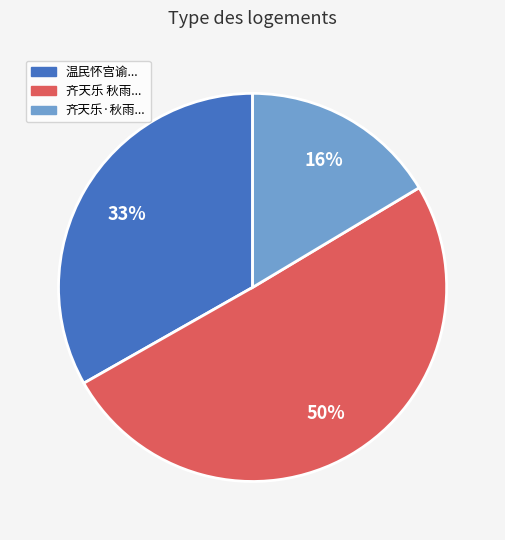

To the nearest percent, what is the average slice percentage?

33%